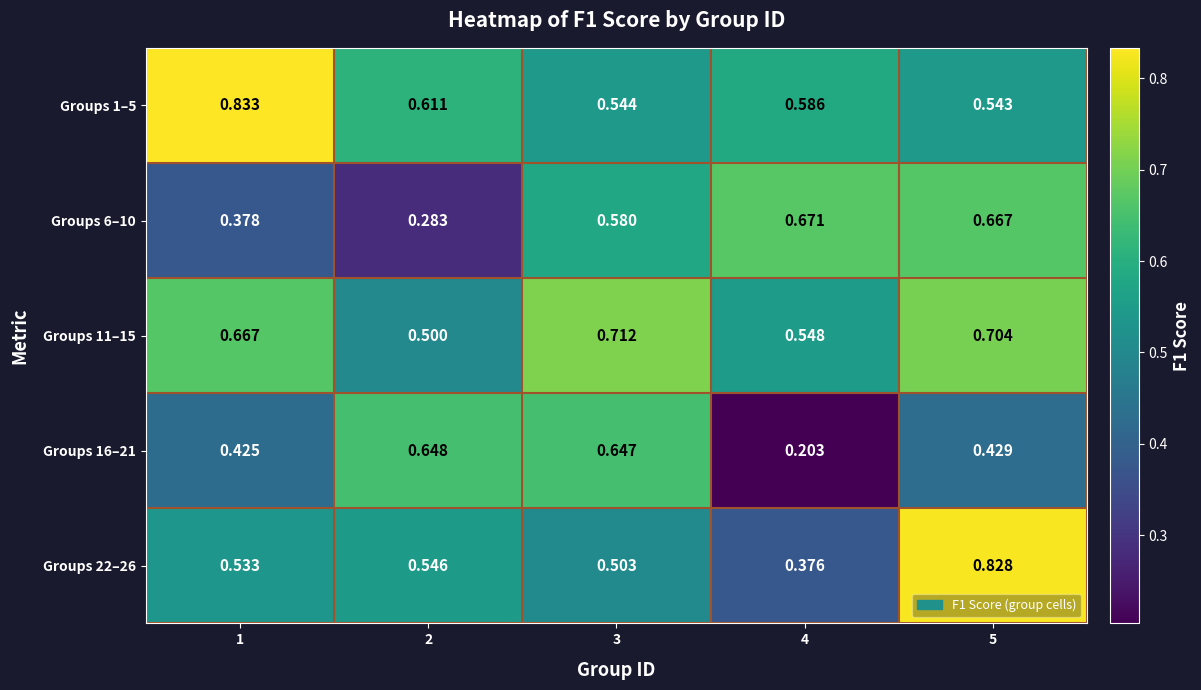

Which series changed the most between 2 and 3?

Groups 6–10